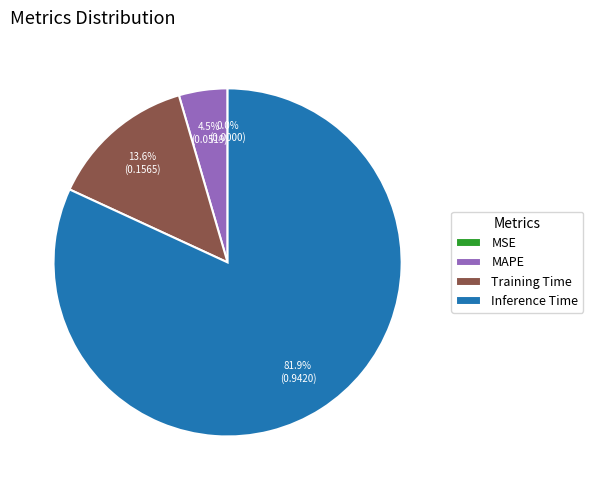

What percentage is NOT represented by MAPE?

95.5%